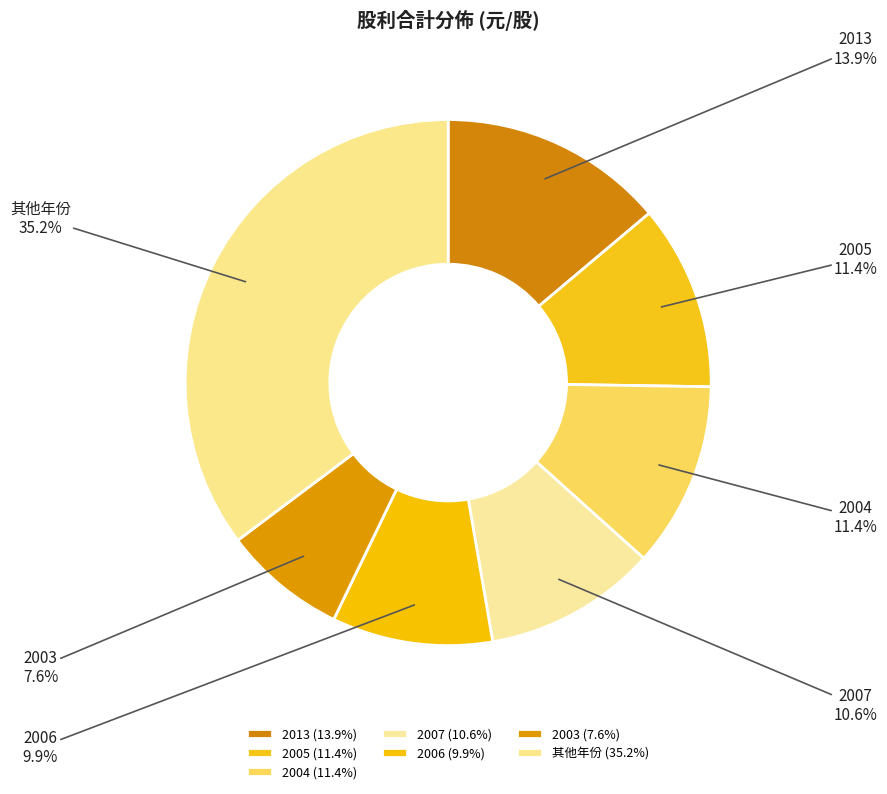

To the nearest percent, what is the average slice percentage?

14%